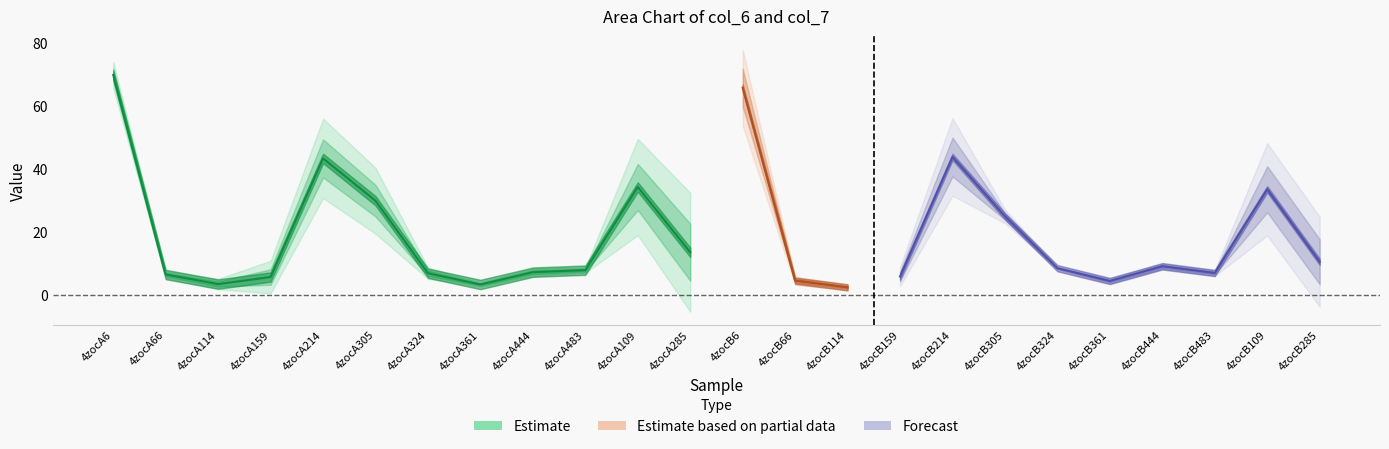

How many categories are shown in the chart?

24